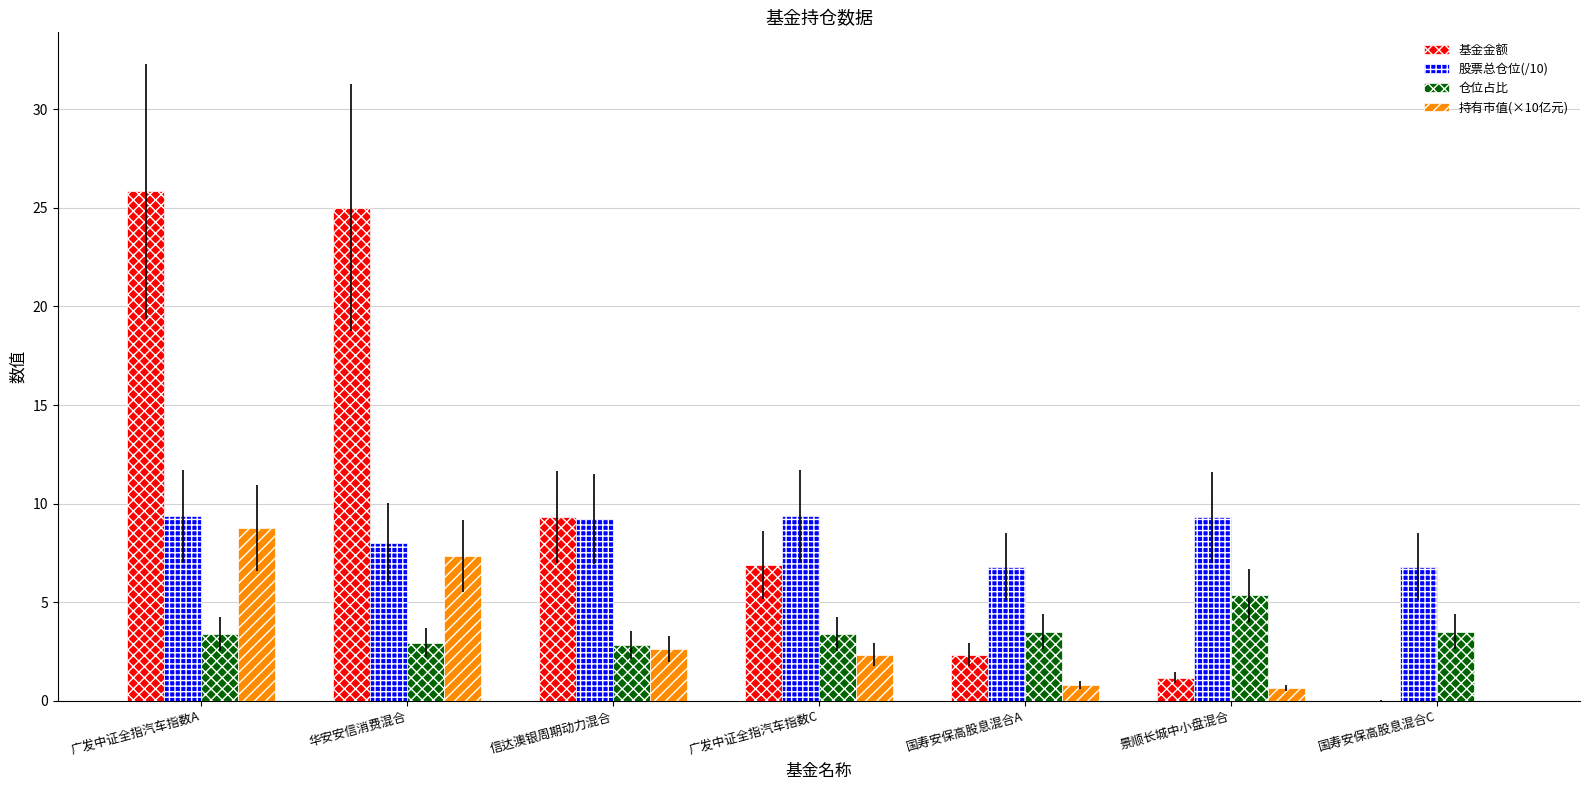

Which series has the largest total across all categories?

基金金额